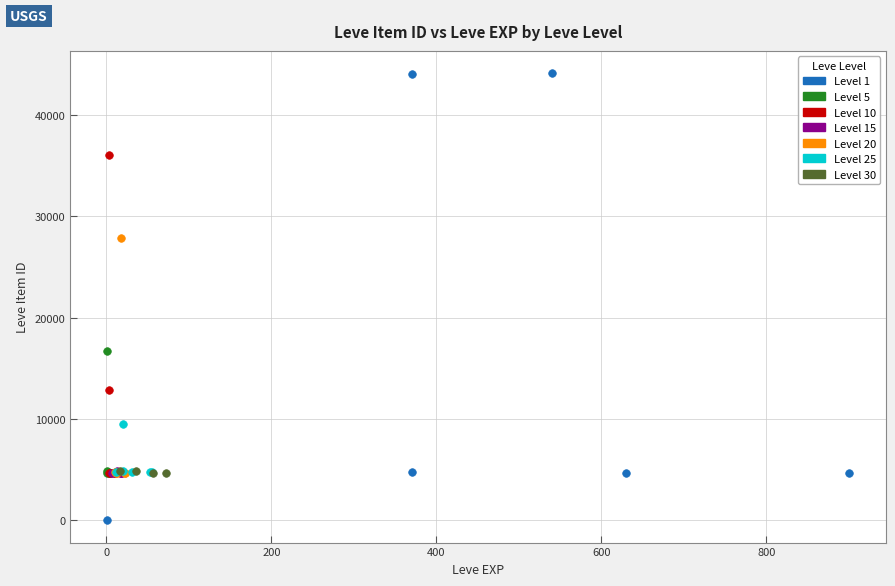

Which series reaches the maximum Y coordinate?

Level 1